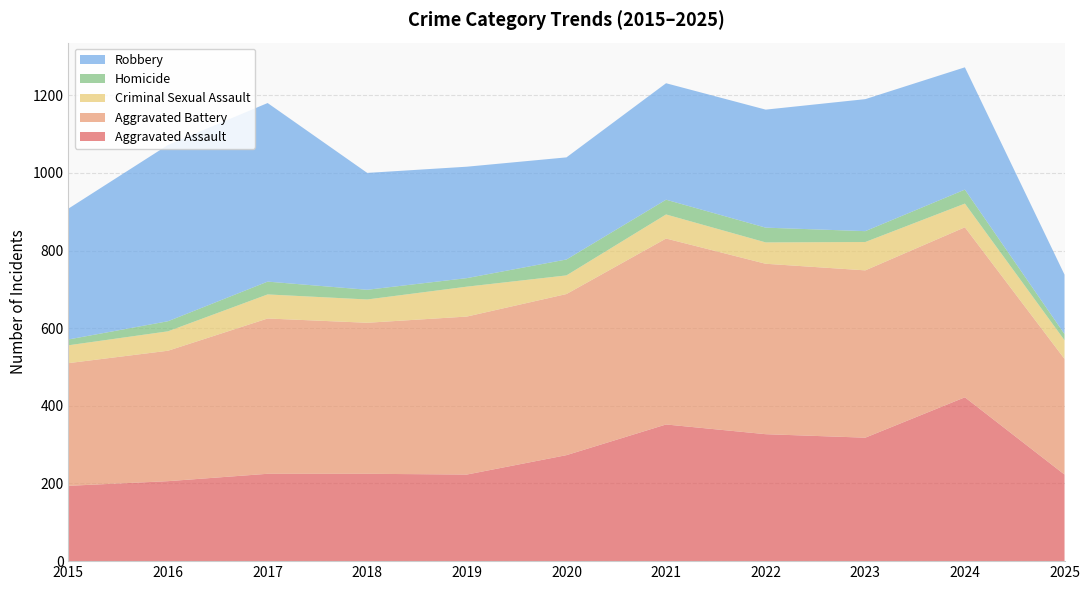

Reading right to left, extract all data points from this chart.

Aggravated Assault: 2025=223	2024=422	2023=318	2022=327	2021=352	2020=273	2019=223	2018=225	2017=225	2016=206	2015=194
Aggravated Battery: 2025=298	2024=438	2023=431	2022=439	2021=479	2020=415	2019=407	2018=389	2017=400	2016=336	2015=316
Criminal Sexual Assault: 2025=48	2024=61	2023=73	2022=55	2021=62	2020=48	2019=77	2018=60	2017=62	2016=50	2015=46
Homicide: 2025=16	2024=36	2023=28	2022=38	2021=38	2020=41	2019=22	2018=25	2017=33	2016=26	2015=15
Robbery: 2025=153	2024=315	2023=340	2022=304	2021=300	2020=263	2019=287	2018=301	2017=460	2016=454	2015=337